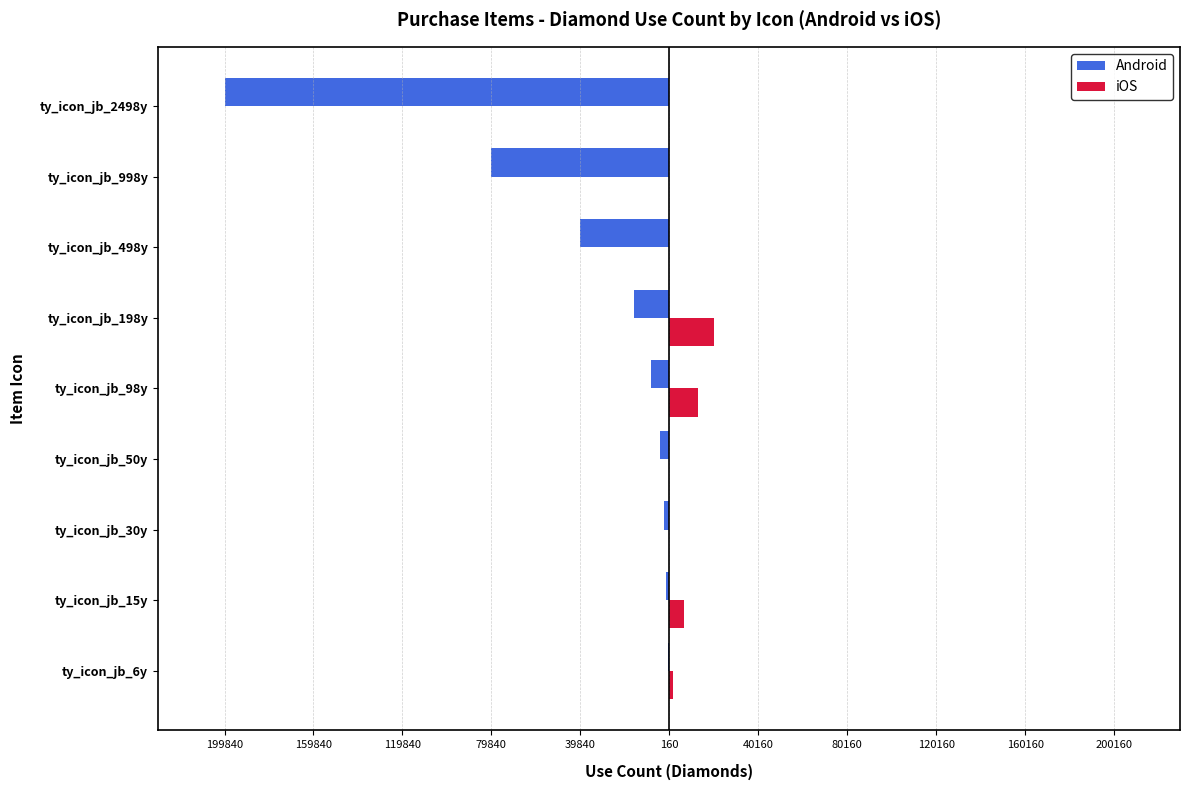

What are all the series names shown in the legend?

Android, iOS